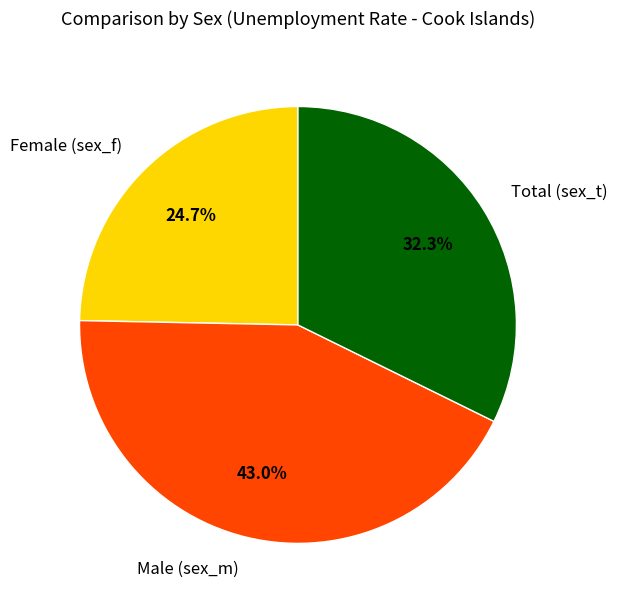

Between Female (sex_f) and Male (sex_m), which is larger?

Male (sex_m)